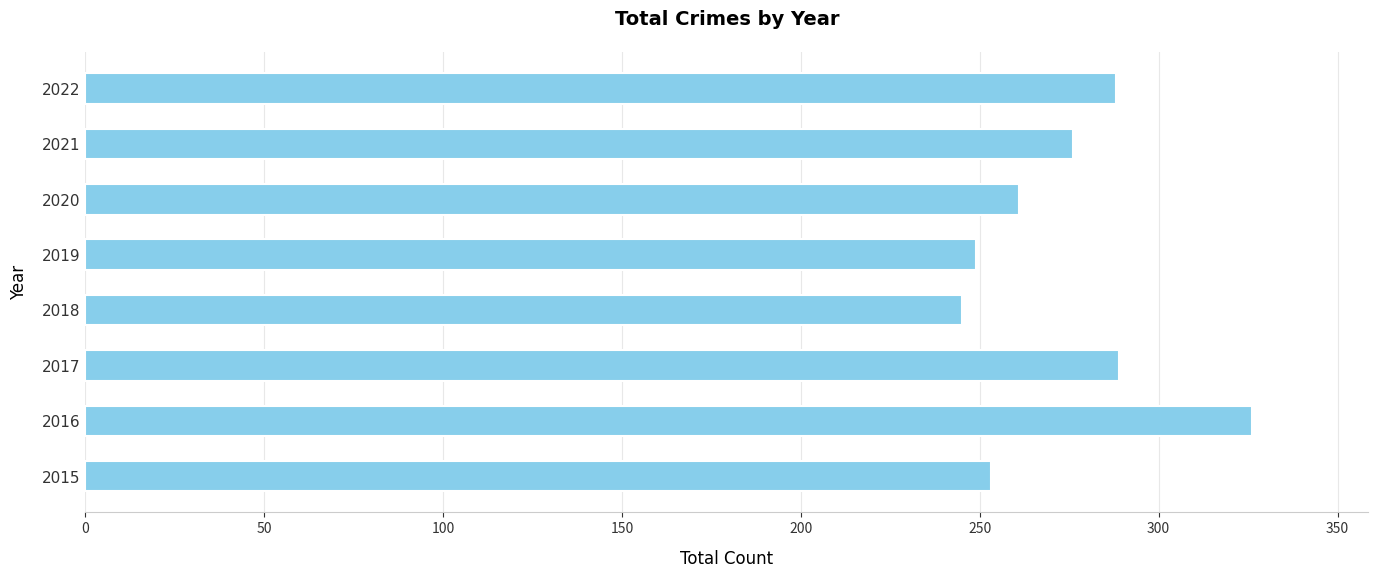

Which category has the highest value across all series?

2016